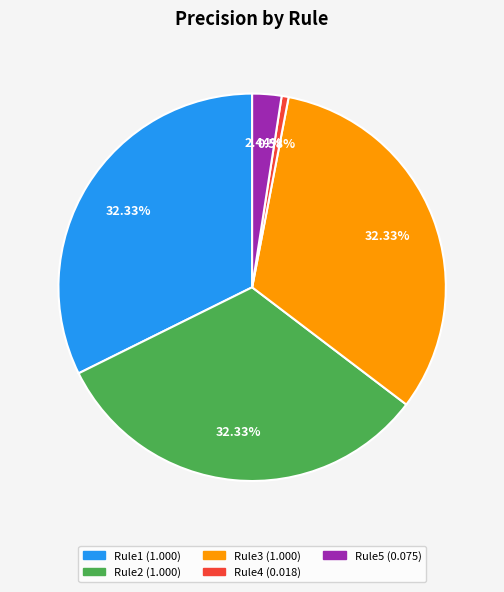

To the nearest percent, what is the average slice percentage?

20%